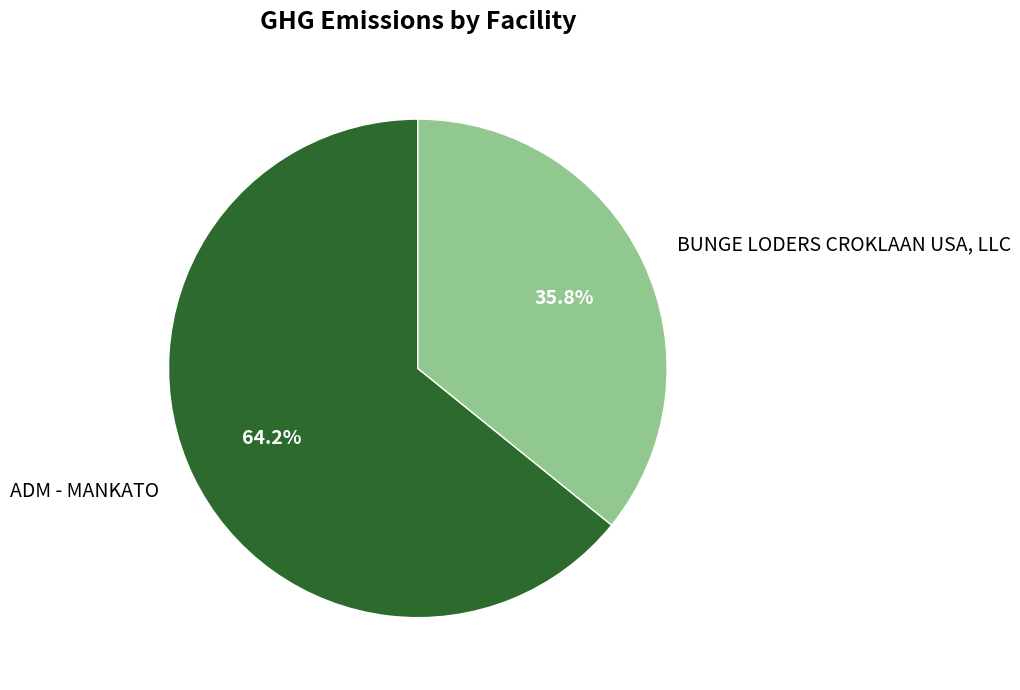

To the nearest percent, what is the average slice percentage?

50%